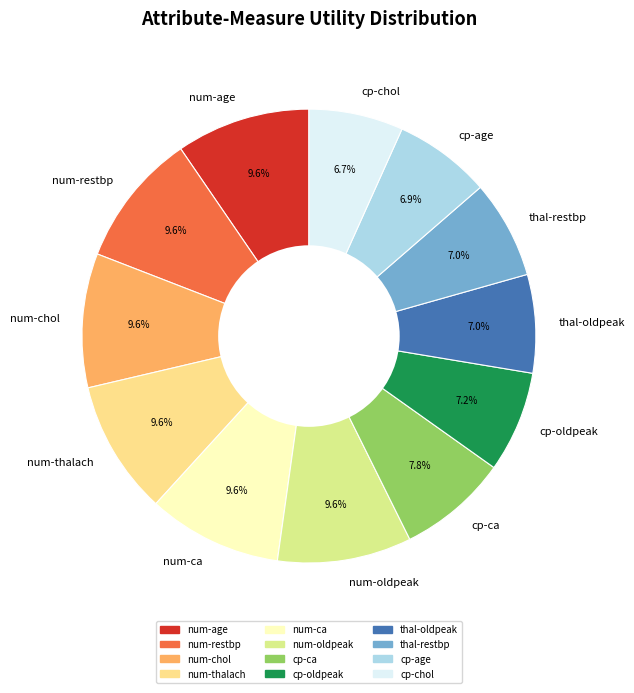

Does any single category account for the majority?

No